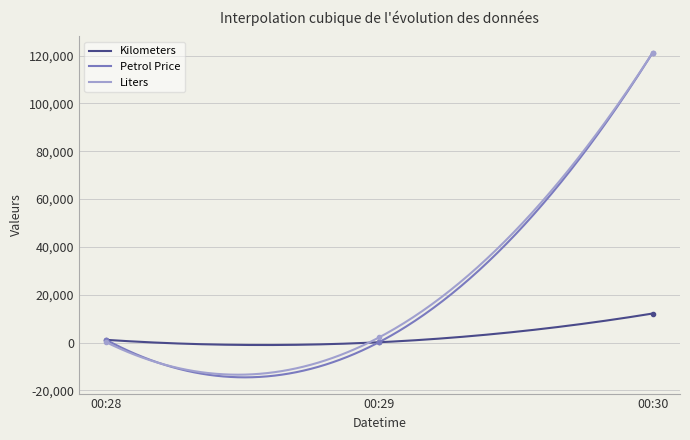

What is the lowest value of the Petrol Price series?

-14571.5